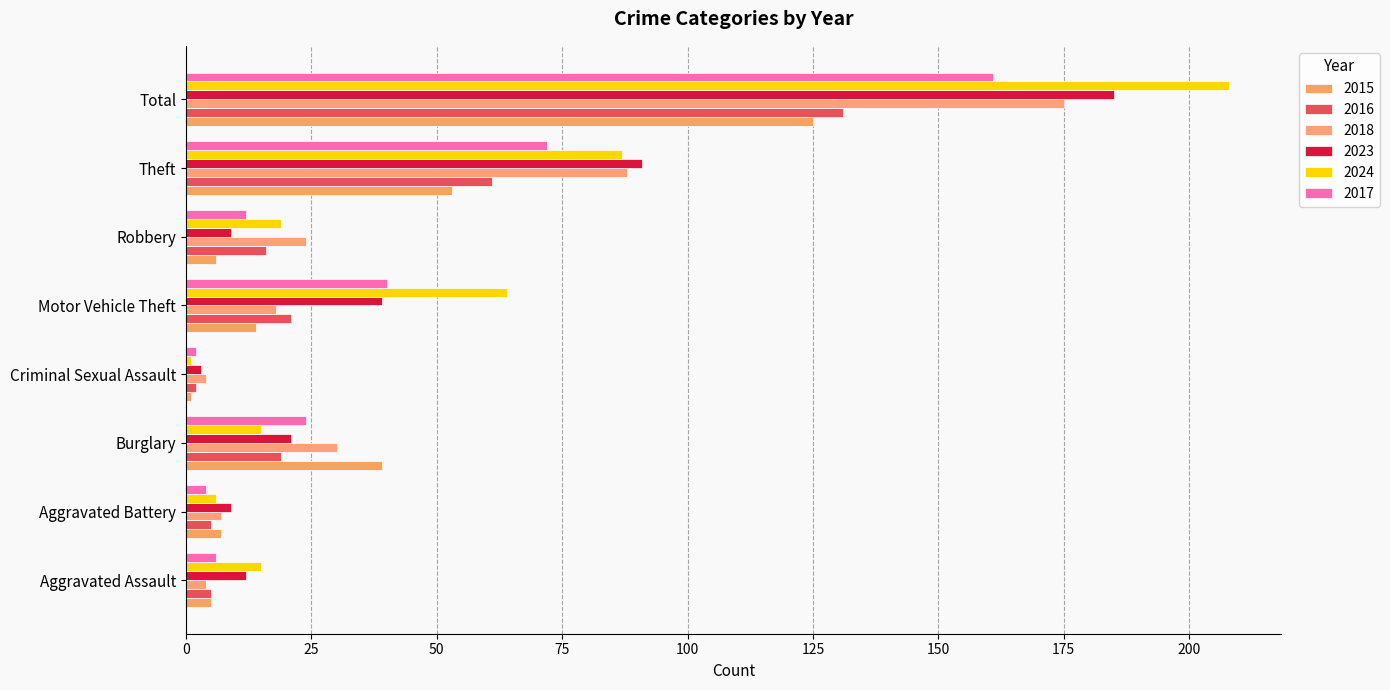

Between Motor Vehicle Theft and Burglary, which is larger?

Burglary